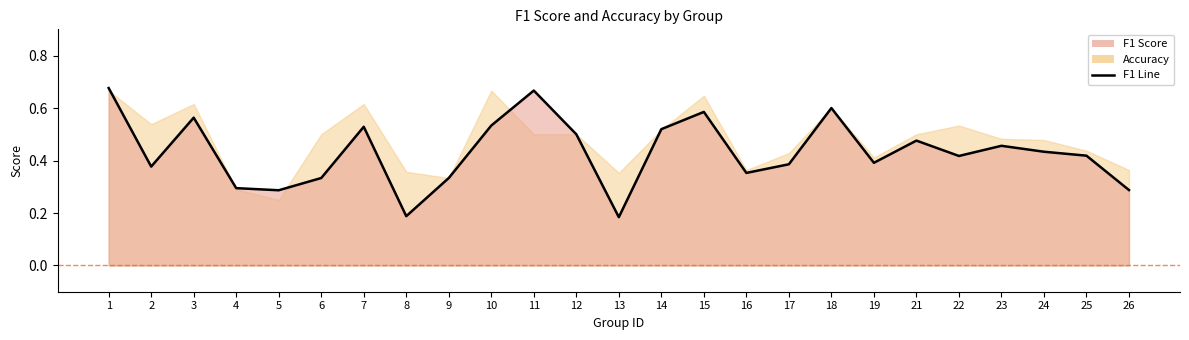

What is the change in value from 17 to 23?

+0.1